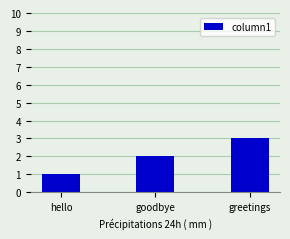

At which label is the value closest to 2?

goodbye